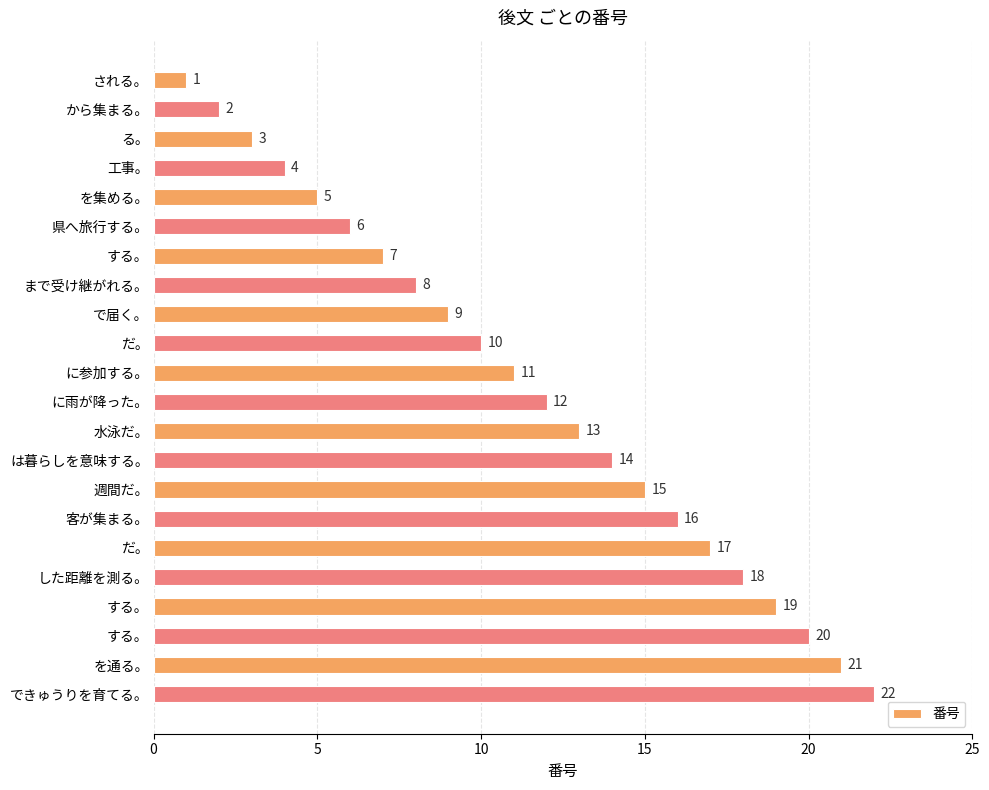

What is the difference between the maximum and second lowest values?

20